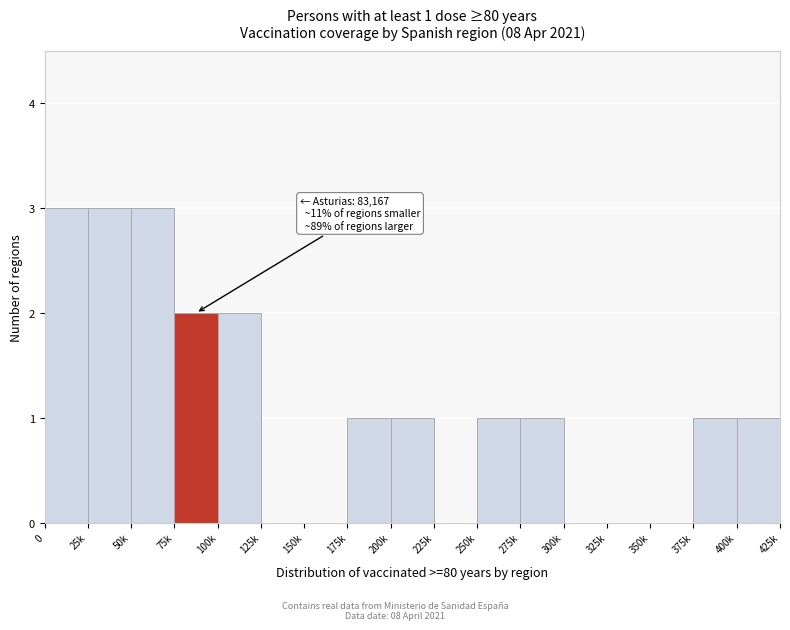

Reading left to right, extract all data points from this chart.

0=3	25k=3	50k=3	75k=2	100k=2	125k=0	150k=0	175k=1	200k=1	225k=0	250k=1	275k=1	300k=0	325k=0	350k=0	375k=1	400k=1